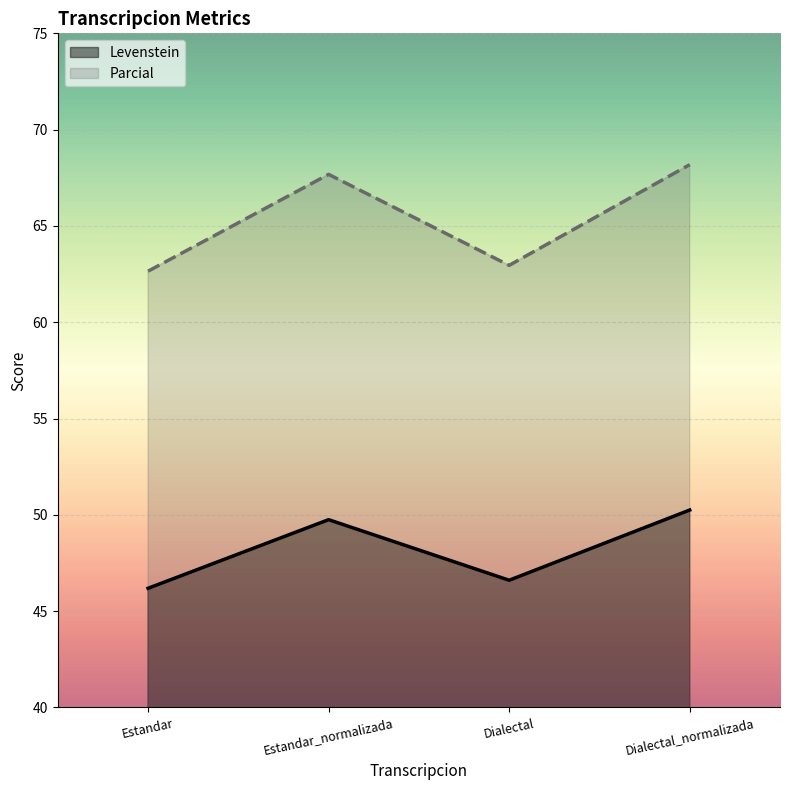

At Estandar, list the series in order from smallest to largest.

Levenstein, Parcial